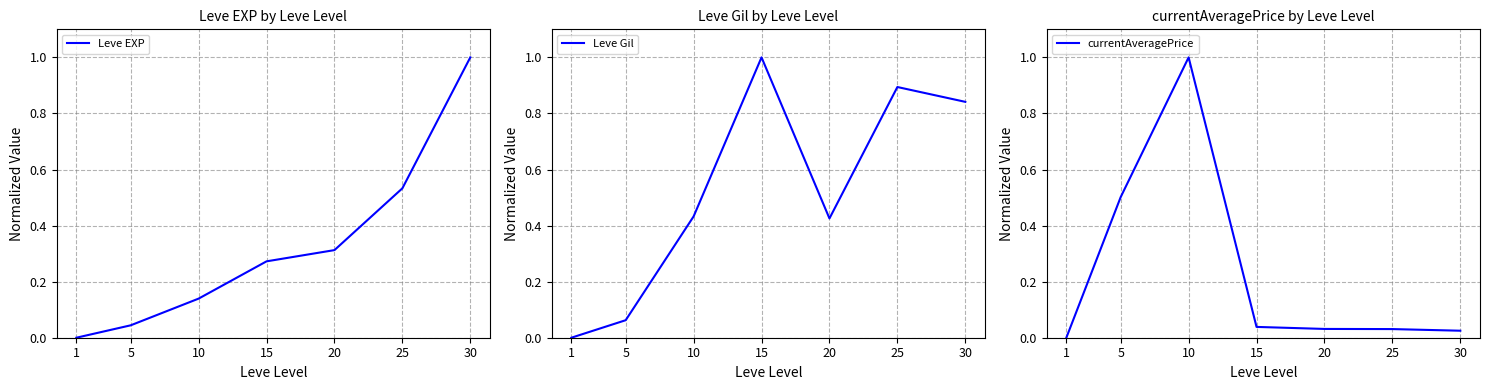

What is the average value of the currentAveragePrice series?

0.2